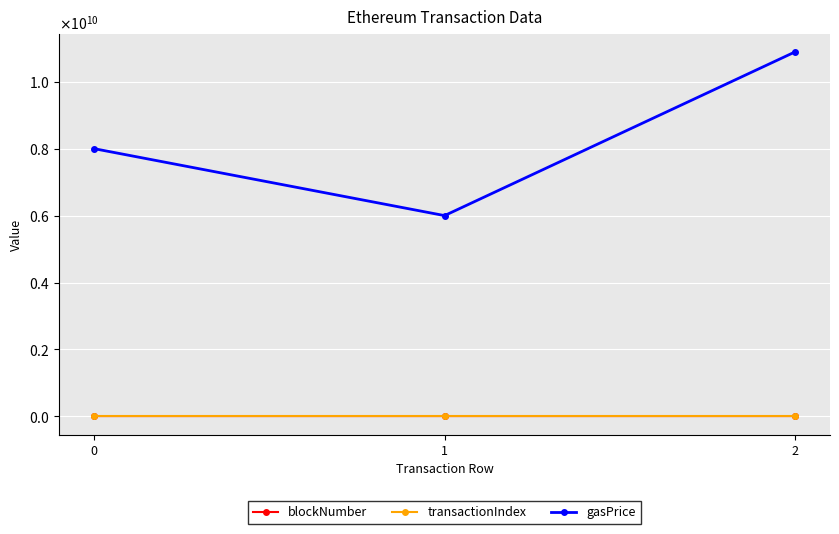

Reading right to left, list all the values displayed in this chart.

blockNumber: 2=9998746	1=9937413	0=9917367
transactionIndex: 2=134	1=44	0=90
gasPrice: 2=10890000000	1=6000000000	0=8000000000